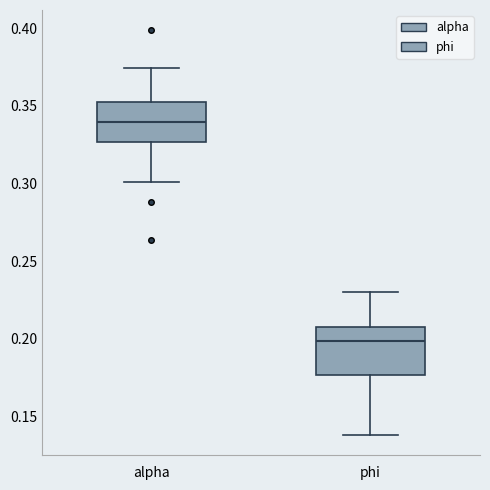

Reading left to right, read every box against the y-axis: the position of its median line, the range the box covers, and the ends of its whiskers. The values are not printed on the chart, so give them approximately, as read against the axis.

alpha: median 0.340, box 0.325 to 0.350, whiskers 0.300 to 0.375
phi: median 0.200, box 0.175 to 0.210, whiskers 0.140 to 0.230